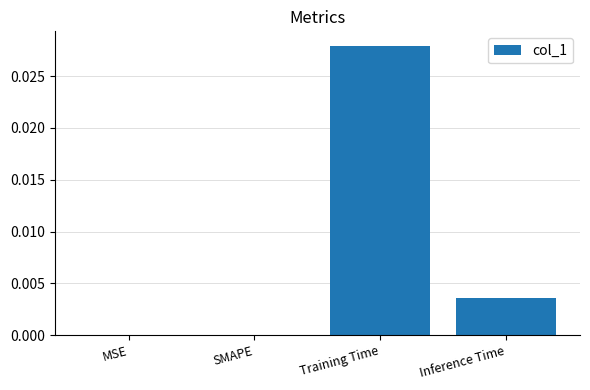

Count the number of data series in this chart.

1